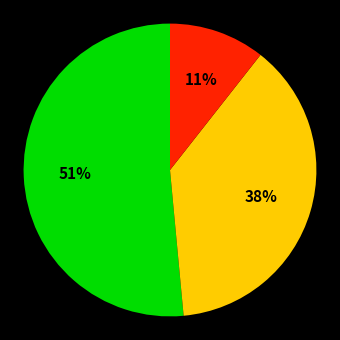

Does any single category account for the majority?

Yes